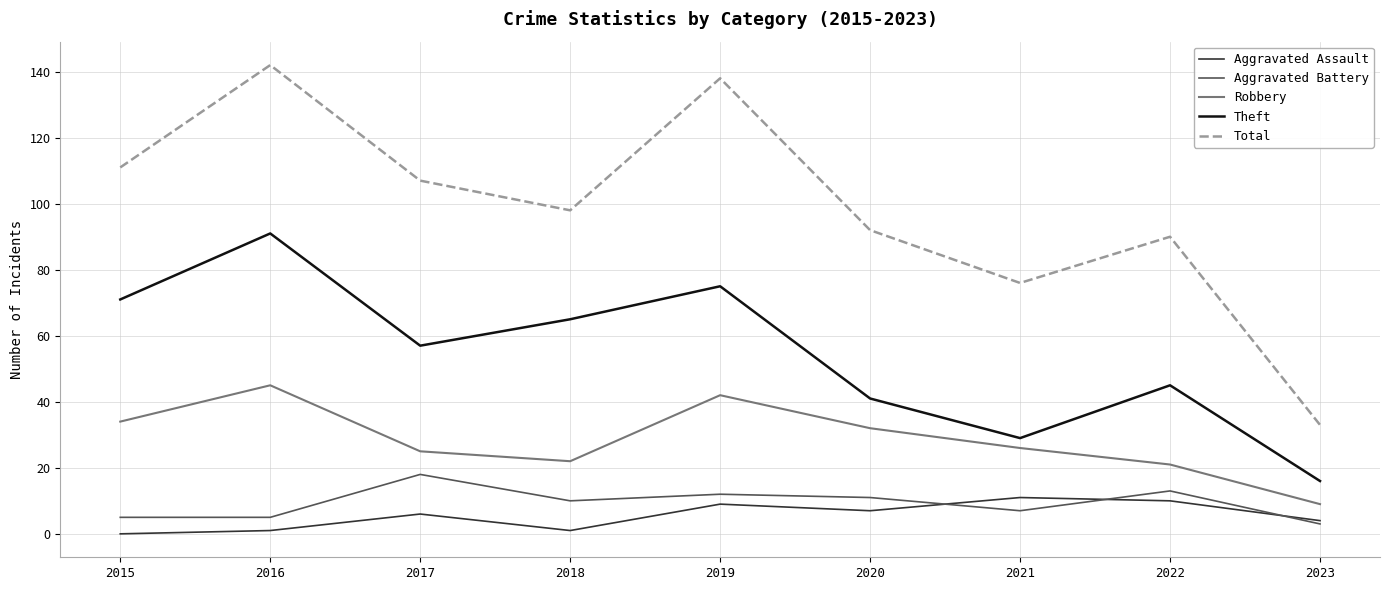

Does the chart display data point markers on the line(s)?

No